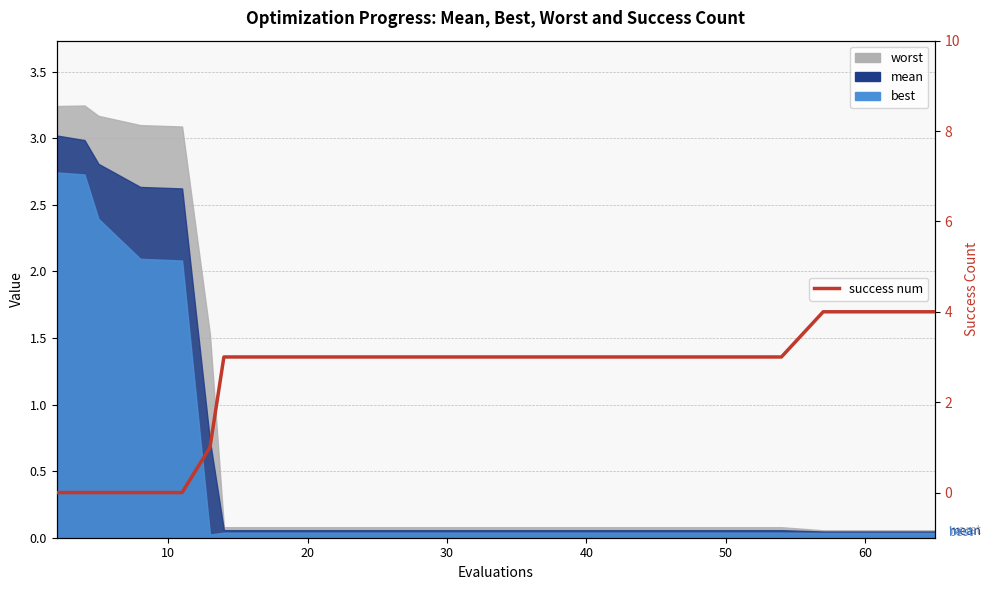

What is the label of the 16th point from the right?

40